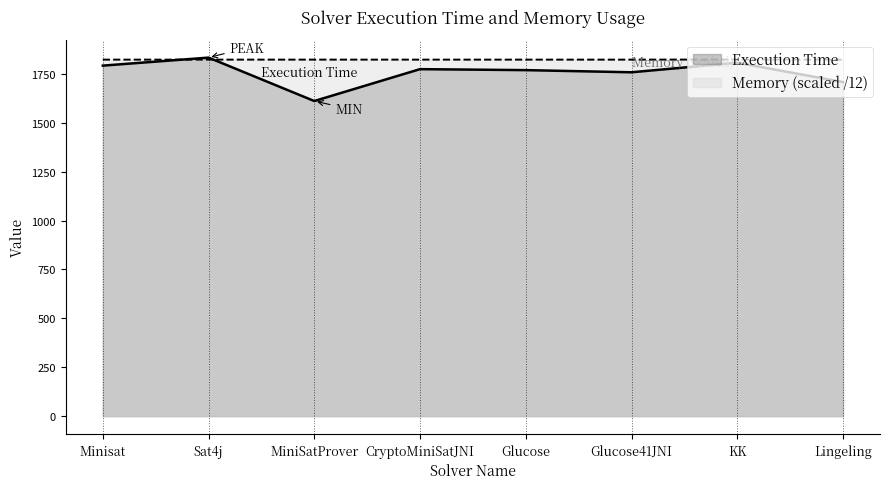

Does the chart display data point markers on the line(s)?

No